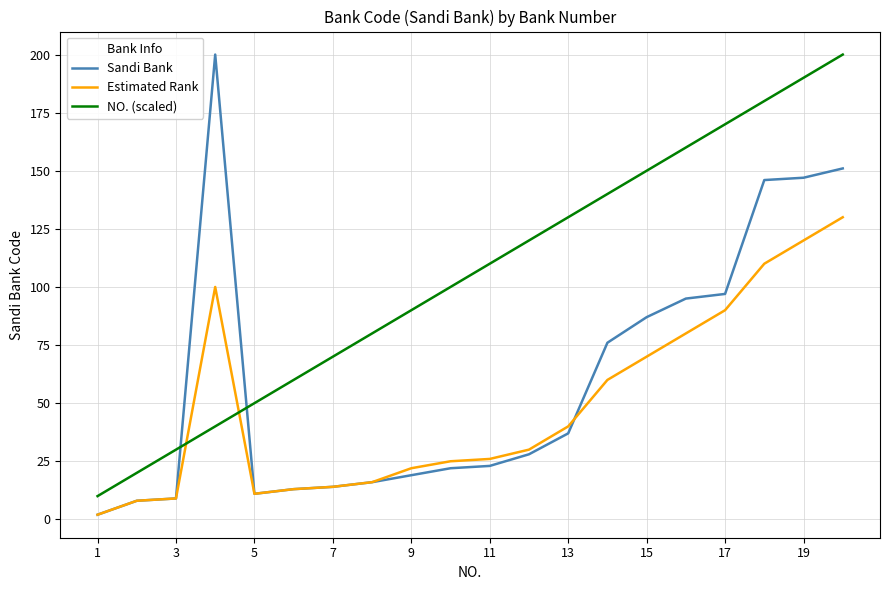

What is the average value of the NO. (scaled) series?

105